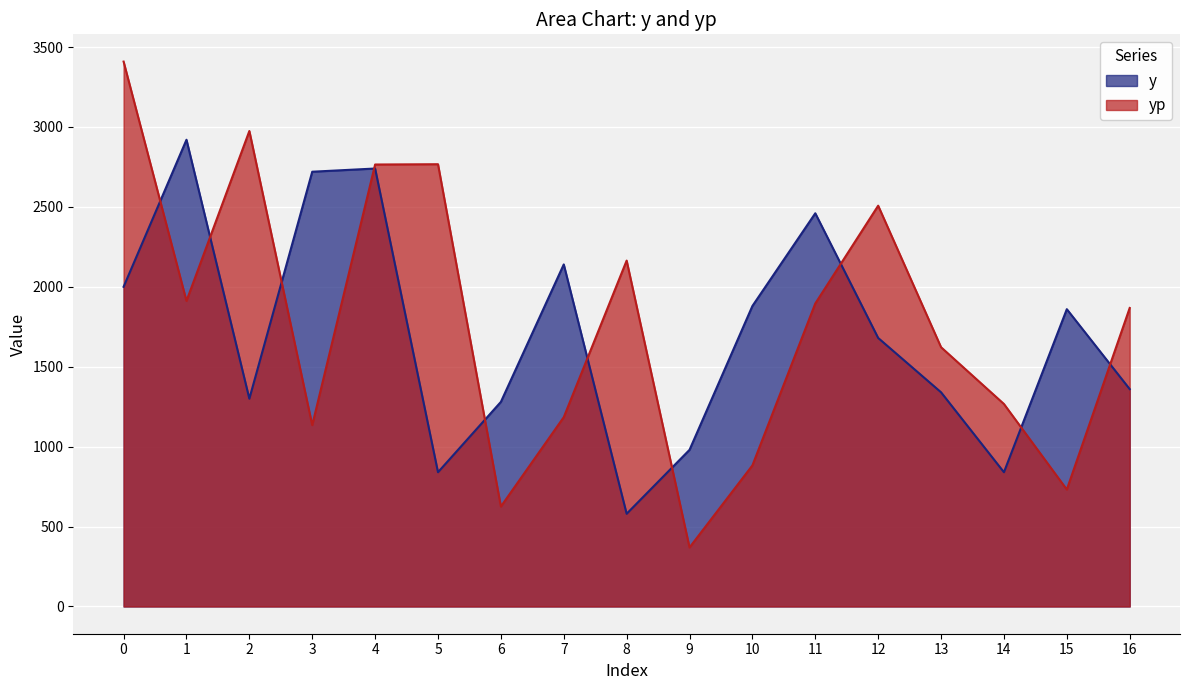

What is the average value of the y series?

1701.2